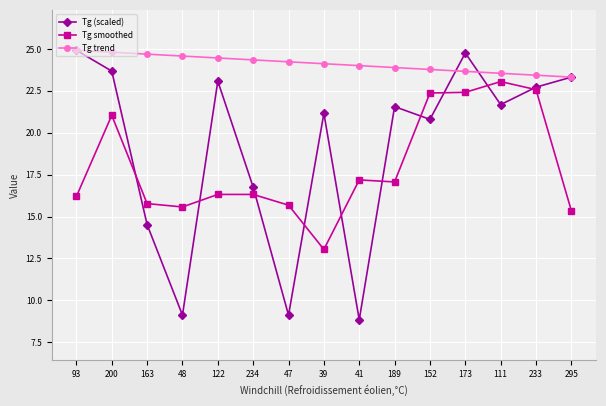

What is the label of the 1st point from the right?

295